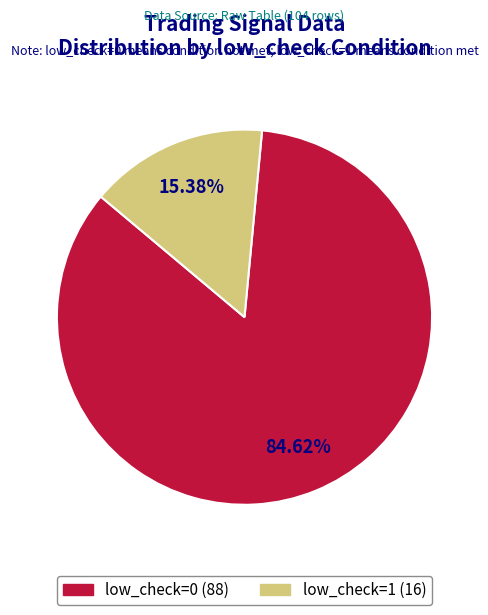

How many segments does this pie chart have?

2